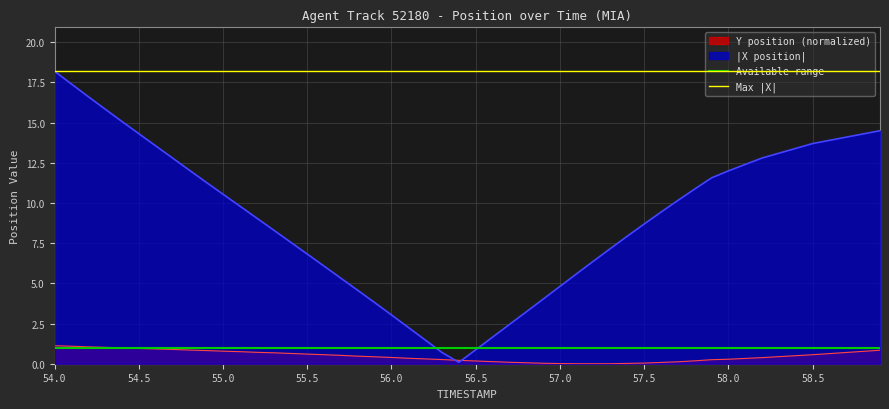

Is it true that |X position| equals 10.5 at 55.0?

True